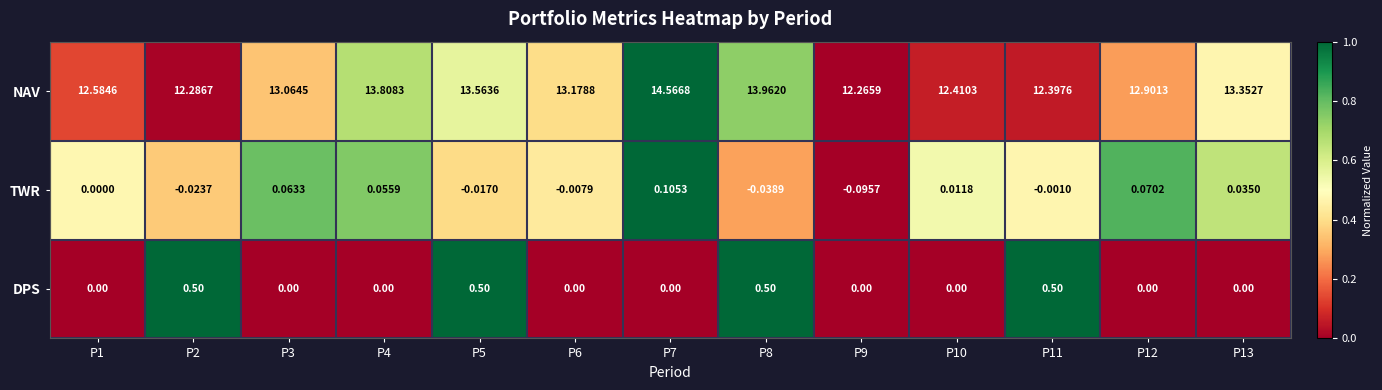

Which series has the widest spread of values?

NAV